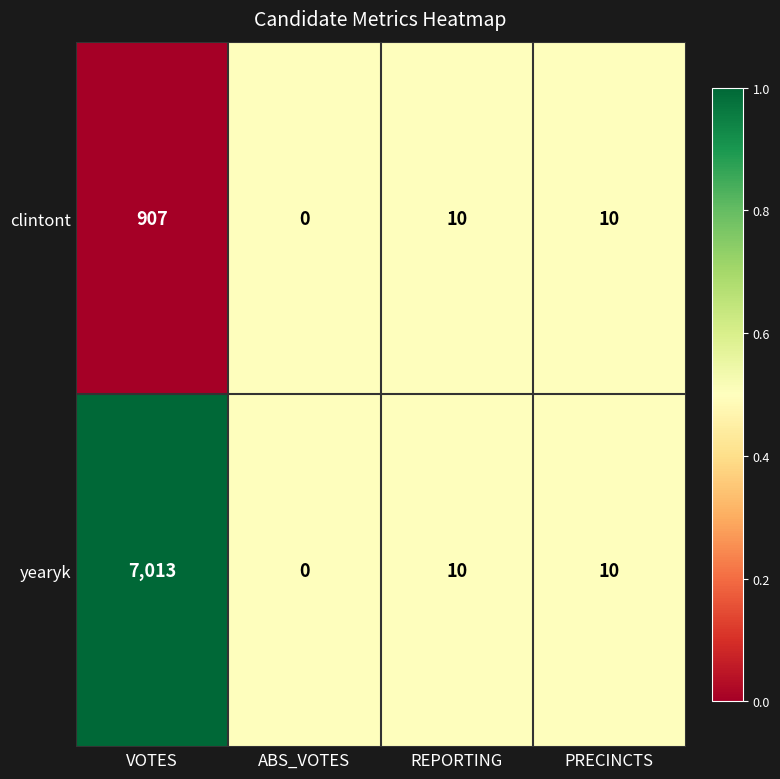

What is the difference between the maximum and minimum values in the clintont series?

907